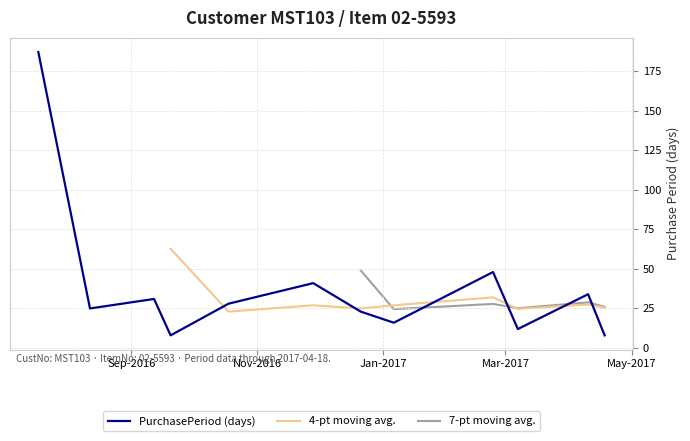

Approximately how many times larger is the value at 2016-11-28 compared to 2017-02-23?

0.9